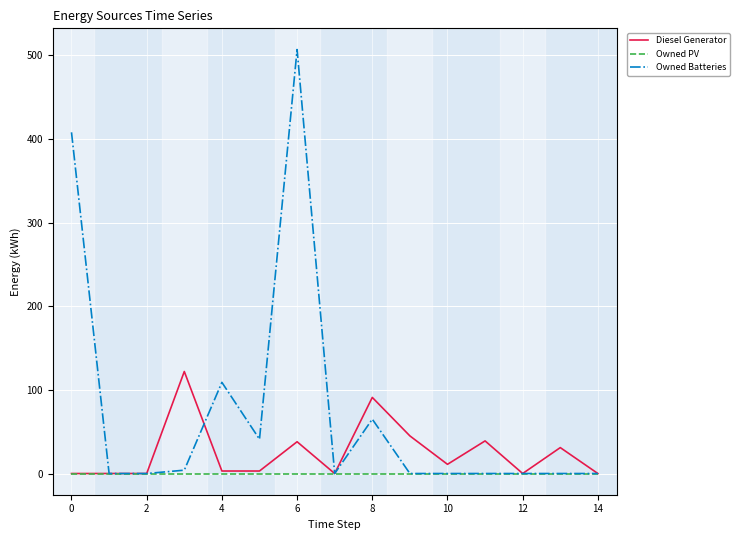

Which series has the largest total across all categories?

Owned Batteries